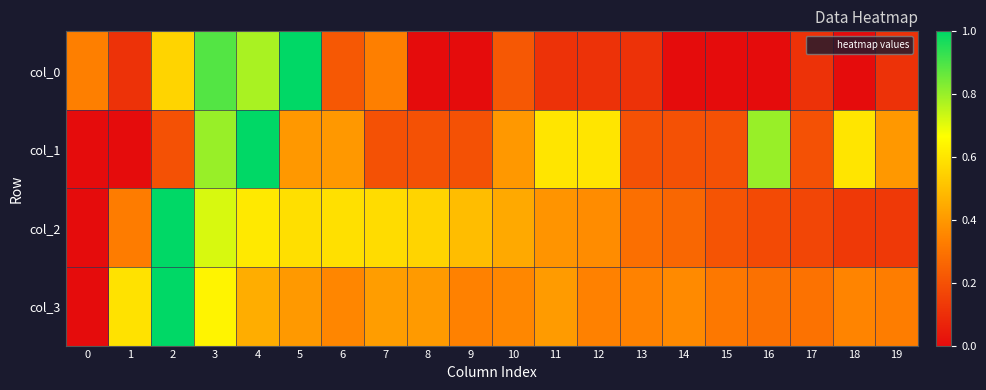

How many data points does each series have?

20